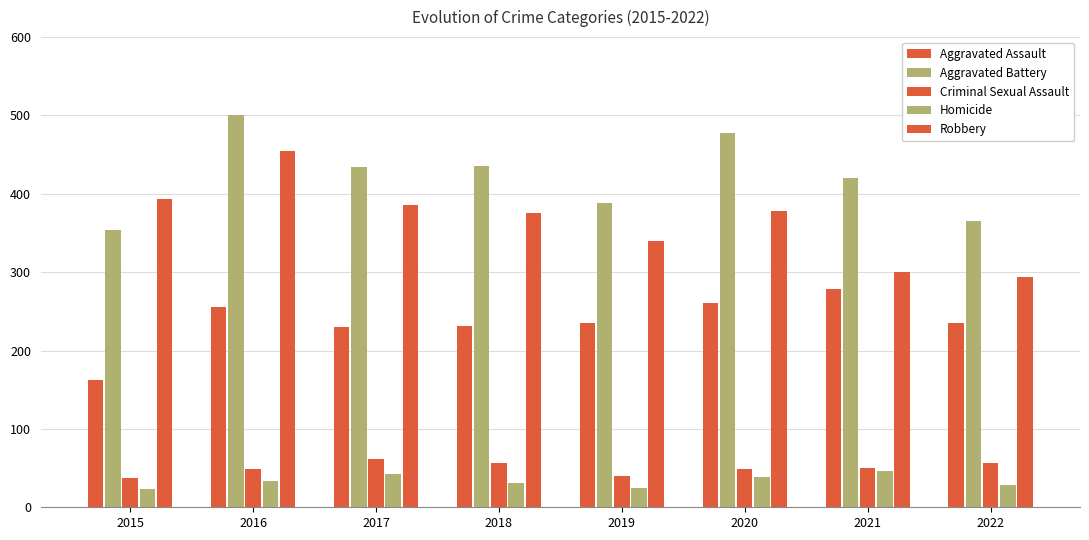

How many values in the Homicide series are below 33?

4